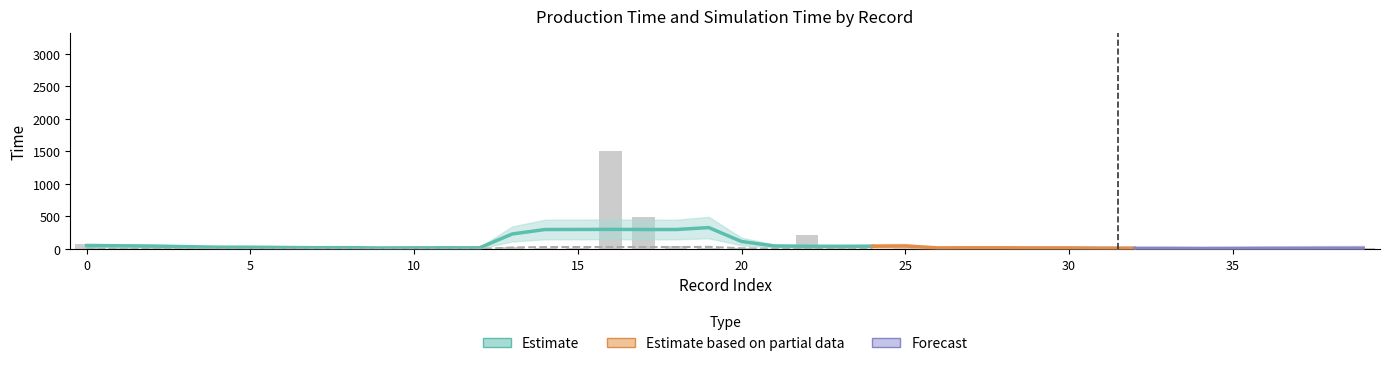

Reading right to left, transcribe all the data shown in this chart.

20.5	12.1	12.0	19.6	17.8	11.3	15.2	11.2	6.2	20.9	17.6	24.1	28.2	13.3	20.2	7.8	11.5	218.6	4.4	13.8	19.2	53.6	488.8	1507.8	10.2	8.8	27.5	8.6	47.0	11.5	18.3	5.9	11.9	11.7	39.4	43.4	36.9	46.5	9.2	70.8